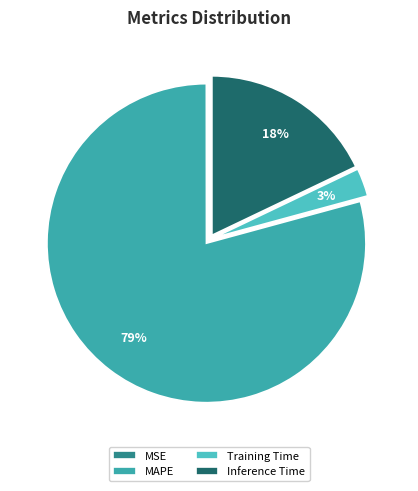

Between Training Time and MSE, which is larger?

Training Time